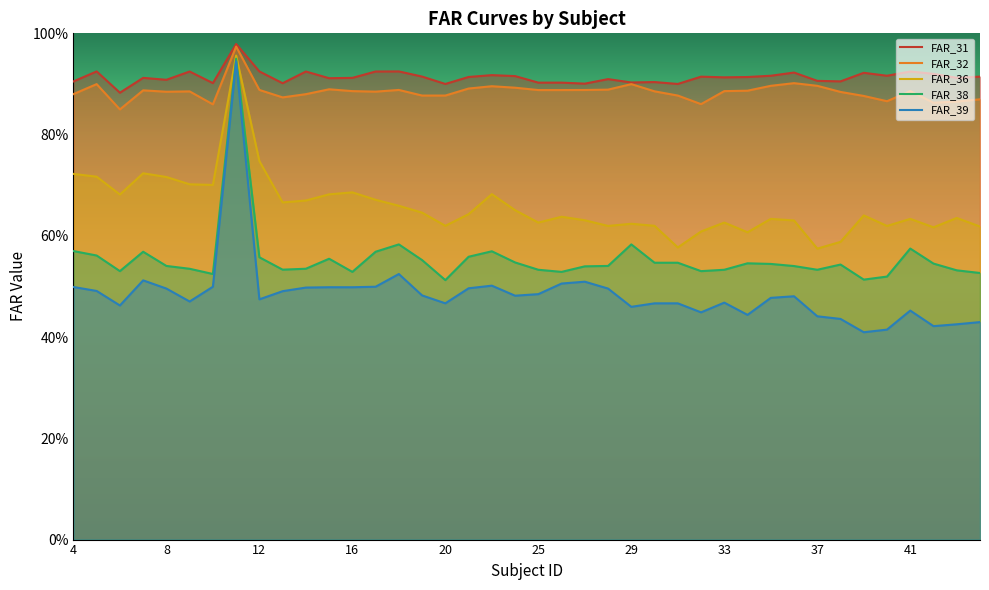

In FAR_31, how many points are higher than both neighbors (excluding endpoints)?

13